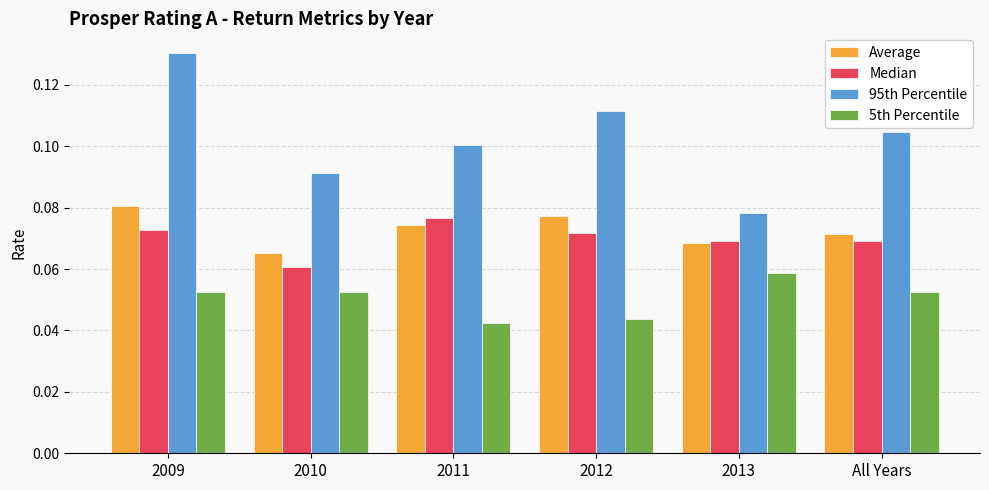

Between 2010 and 2011, which series saw the biggest shift?

Median